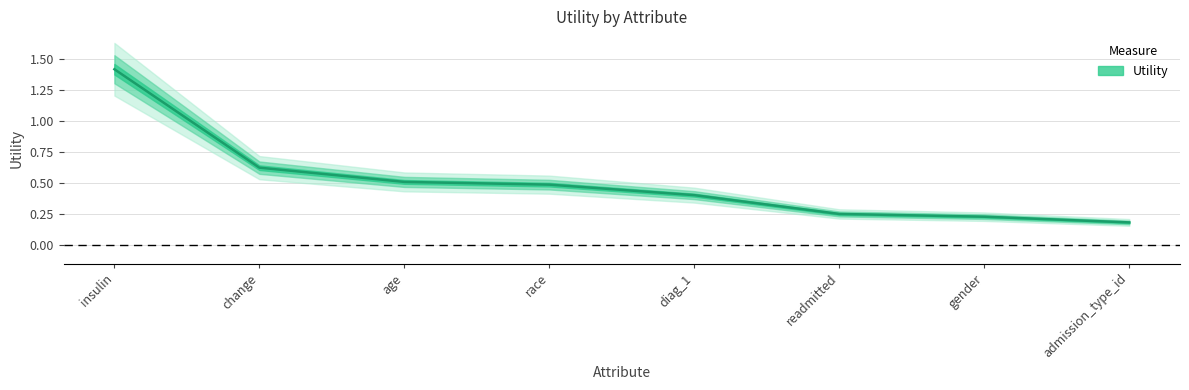

True or false: there are more than 0 points higher than both neighbors.

False